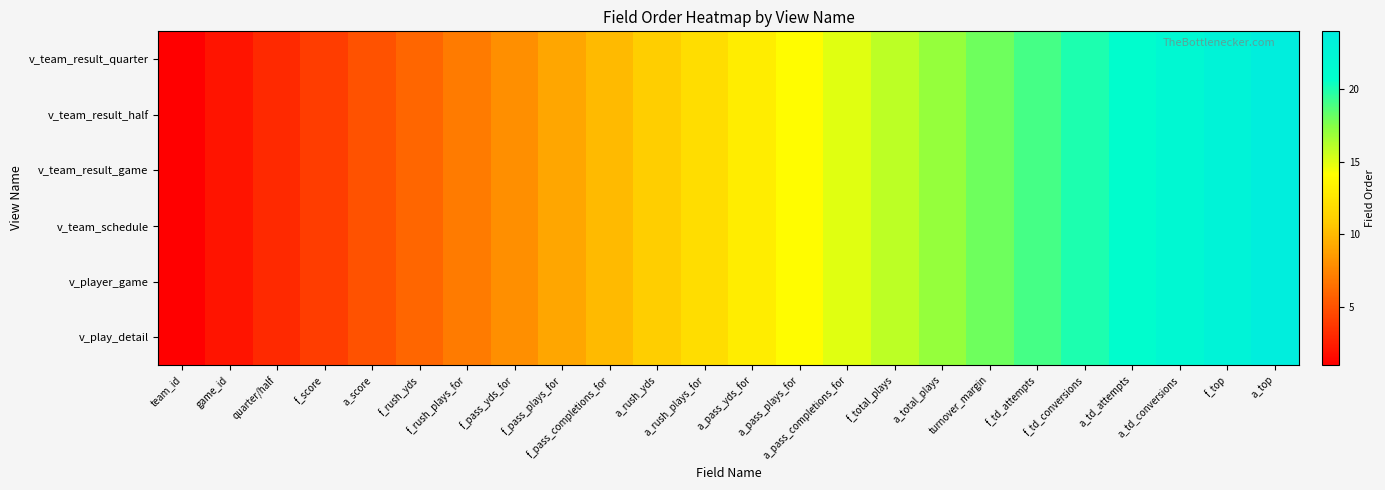

At a_top, list the series in order from largest to smallest.

v_team_result_quarter, v_team_result_half, v_team_result_game, v_team_schedule, v_player_game, v_play_detail